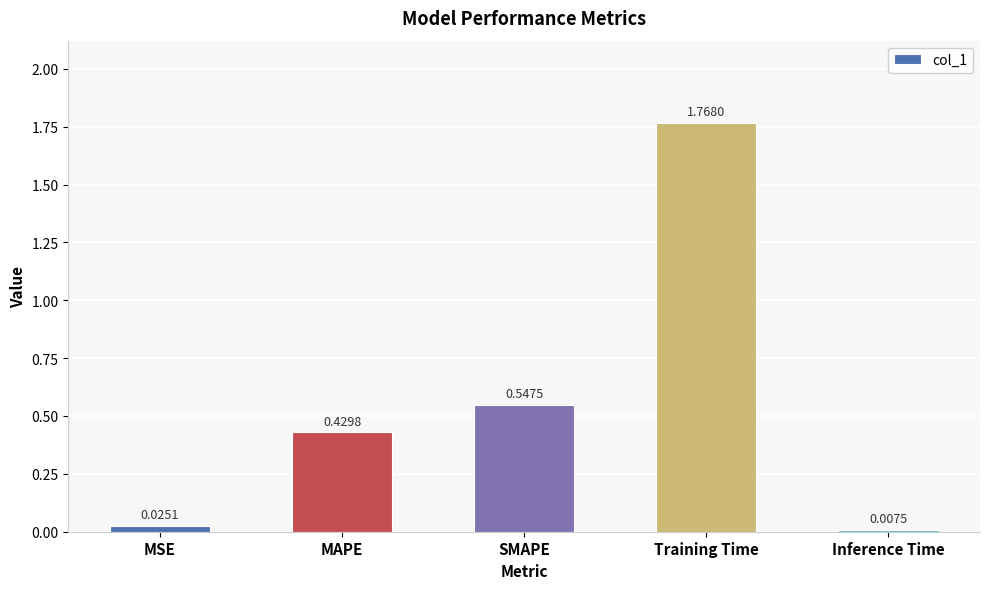

What is the difference between the values at Training Time and MAPE?

1.3